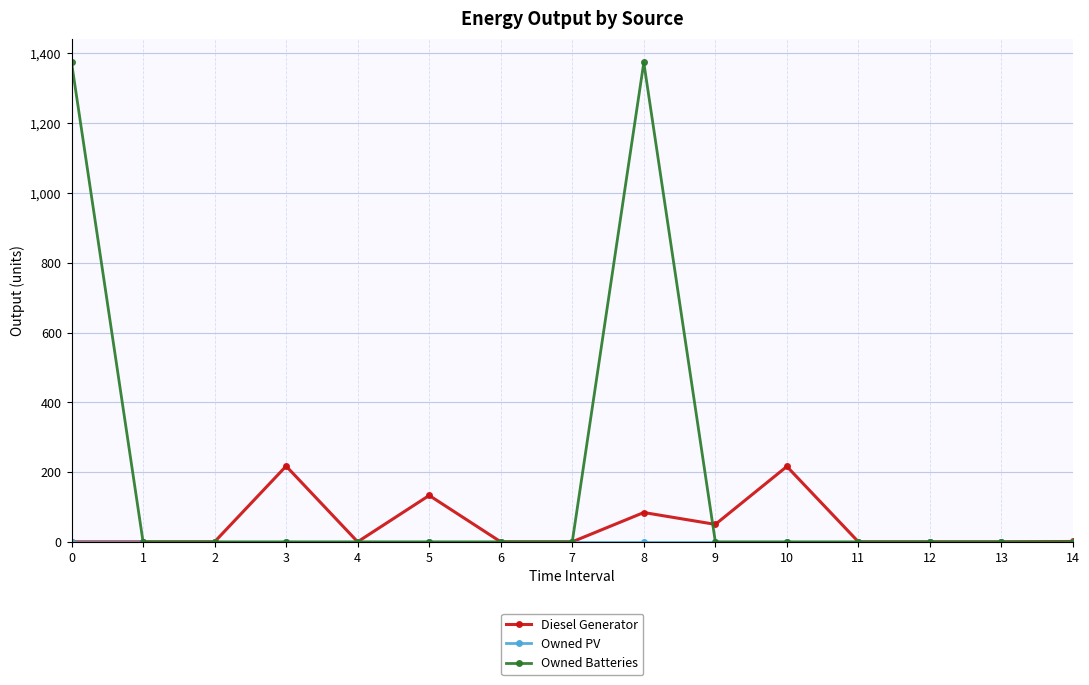

What is the highest value of the Diesel Generator series?

217